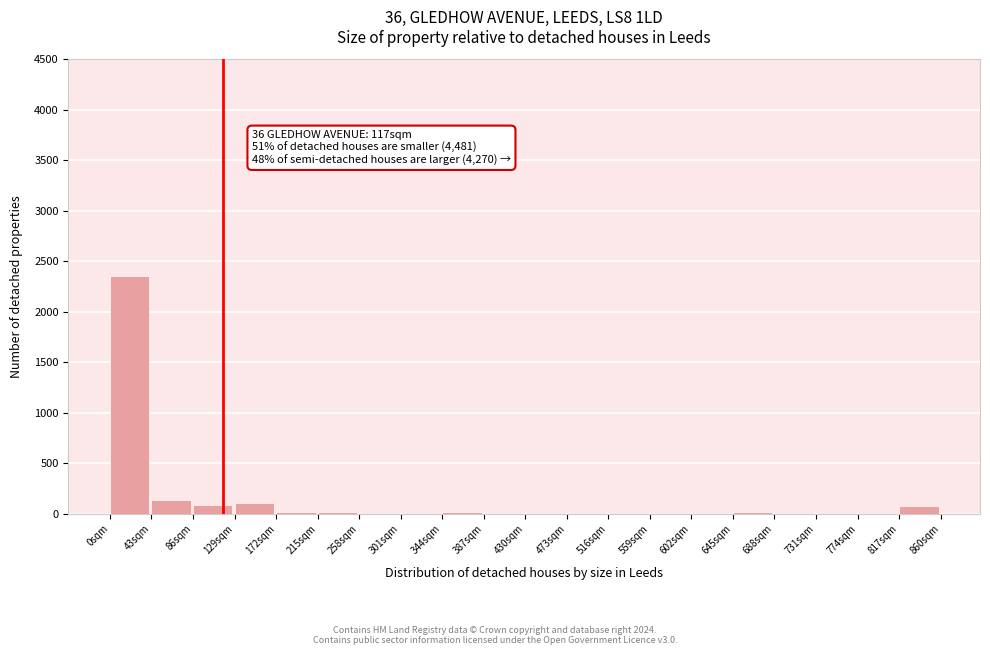

The chart shows a value of 6 at 774sqm. True or false?

True